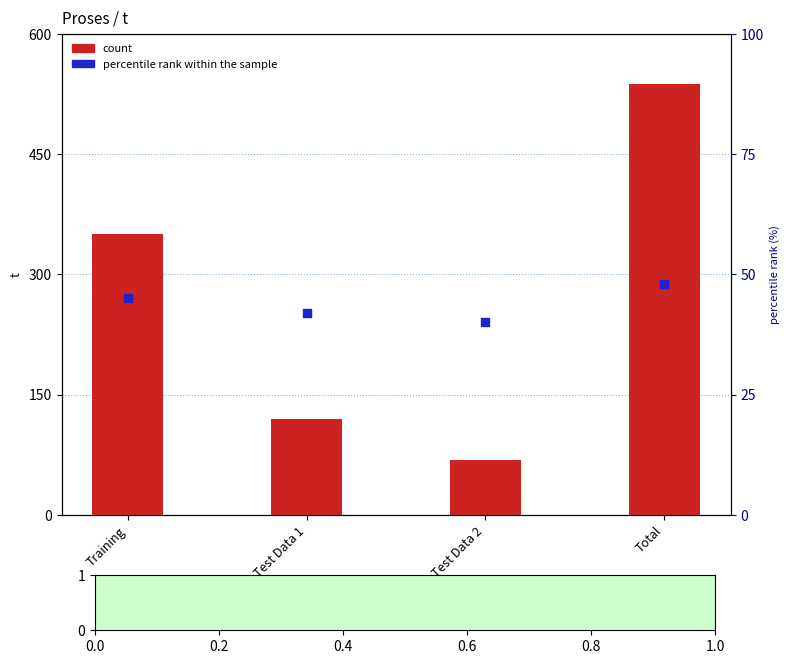

Which series has the largest Y range (max minus min)?

count